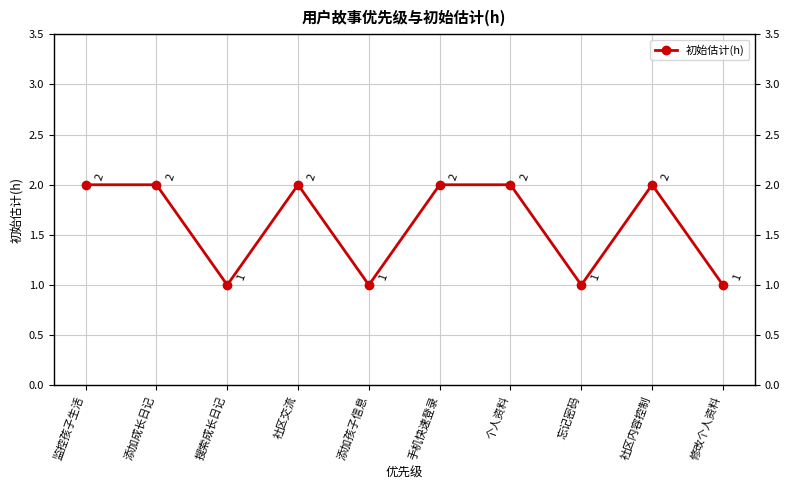

How many interior local peaks (higher than both neighbors) does the data have?

2